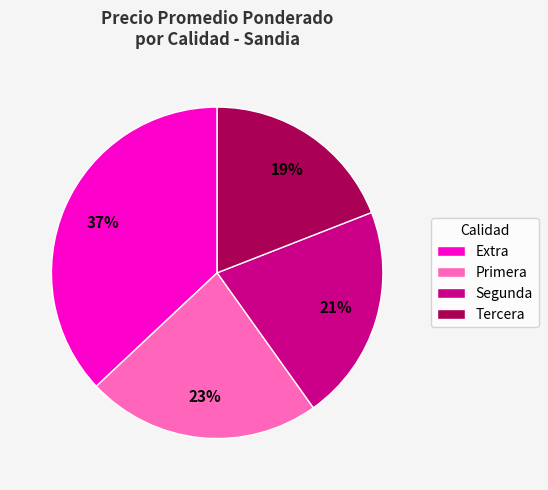

Count the number of slices in the pie.

4